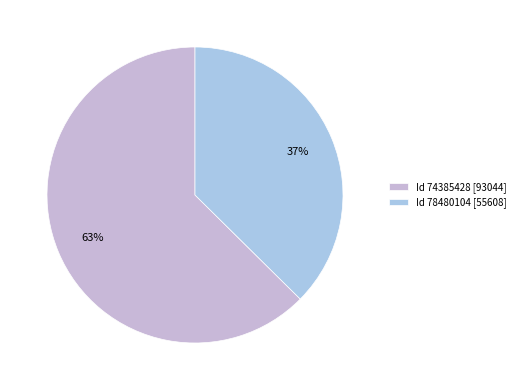

Count the number of slices in the pie.

2